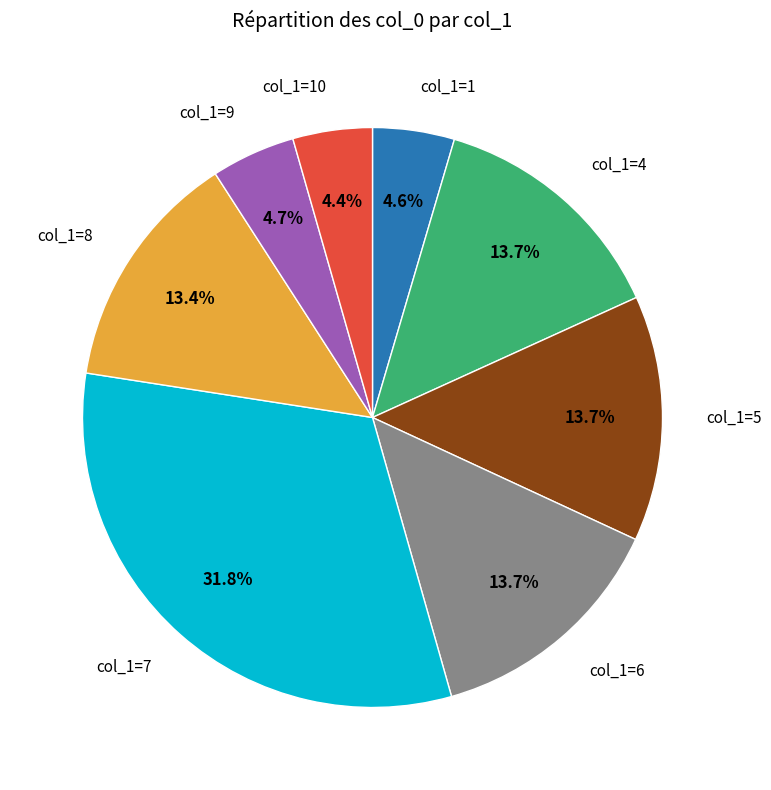

How many segments does this pie chart have?

8